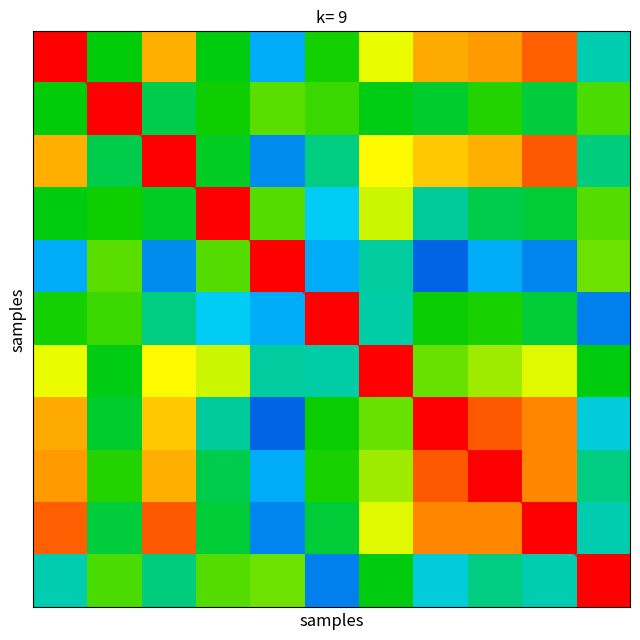

At how many categories does at least one series exceed 2?

8